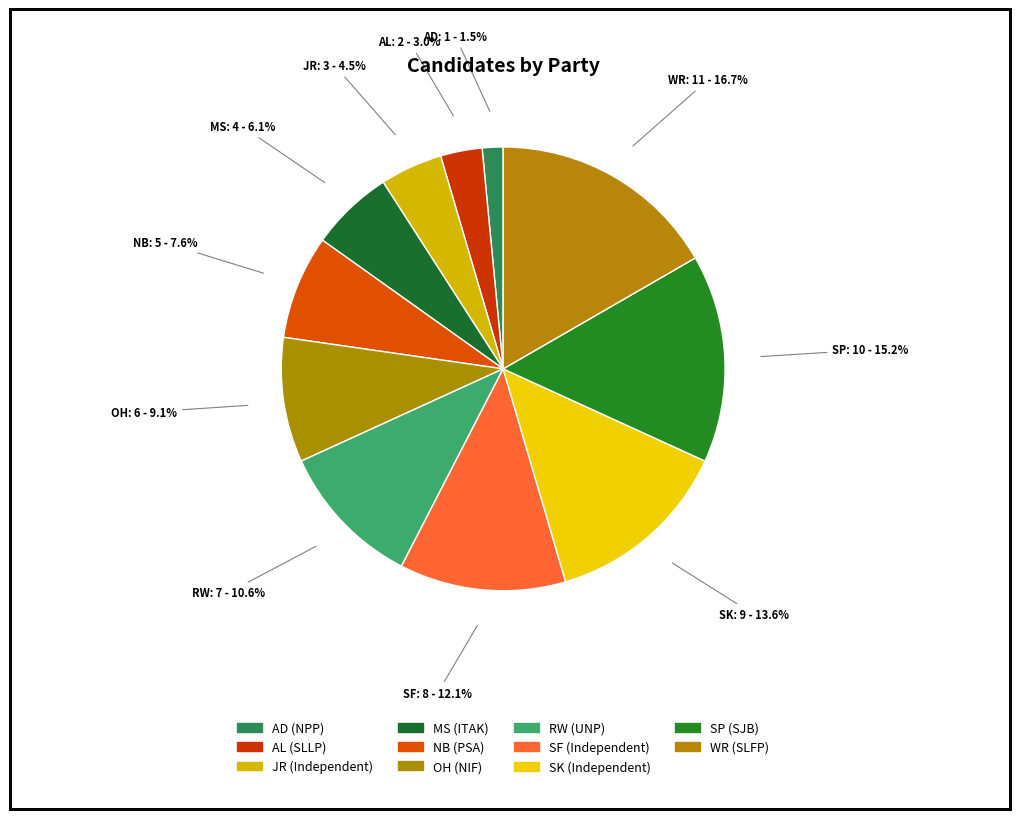

Is OH the majority of the pie?

No